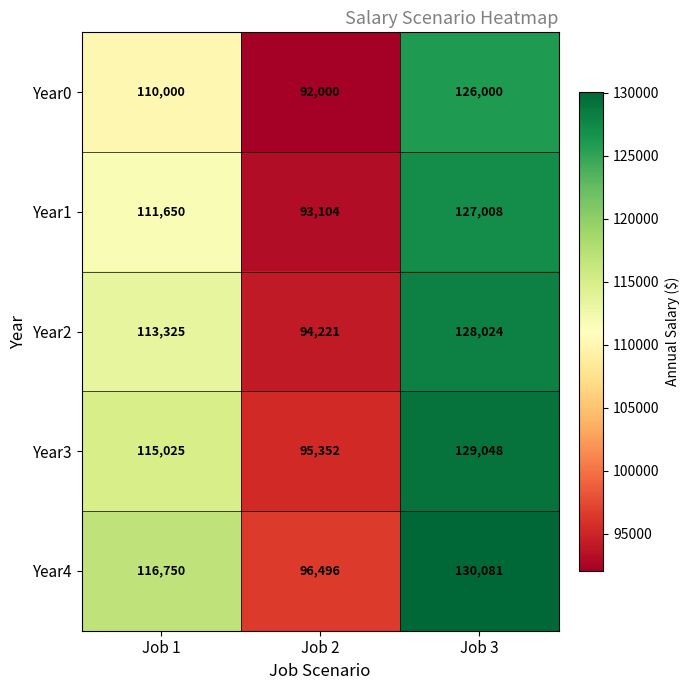

Which category has the highest value across all series?

Job 3